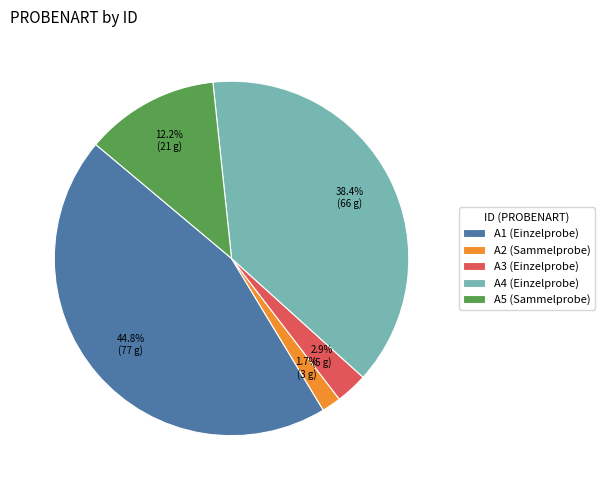

Which has a higher value, A4 or A3?

A4